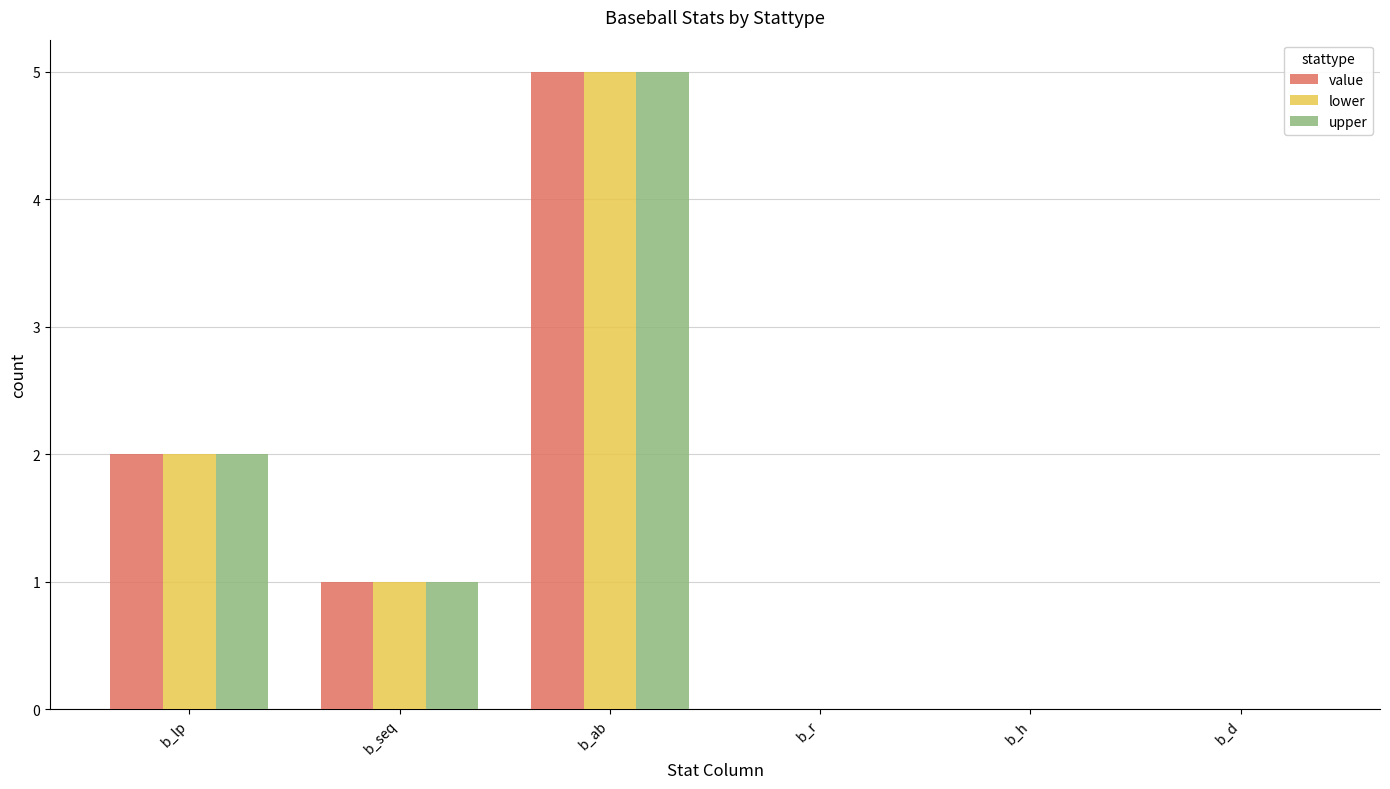

Is the value of value at b_r greater than the value of upper at b_ab?

No